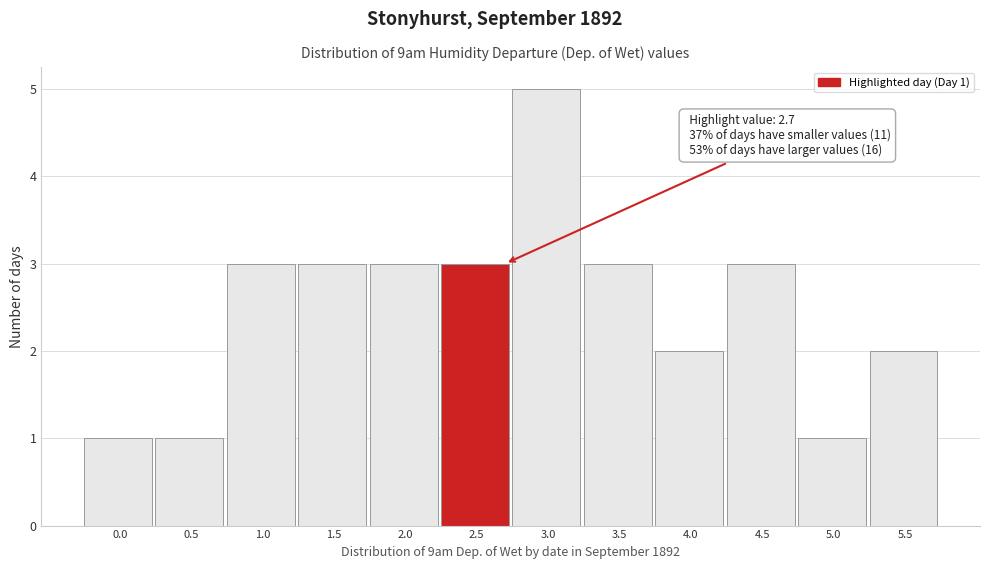

Reading left to right, list all the values displayed in this chart.

0.0=1	0.5=1	1.0=3	1.5=3	2.0=3	2.5=3	3.0=5	3.5=3	4.0=2	4.5=3	5.0=1	5.5=2